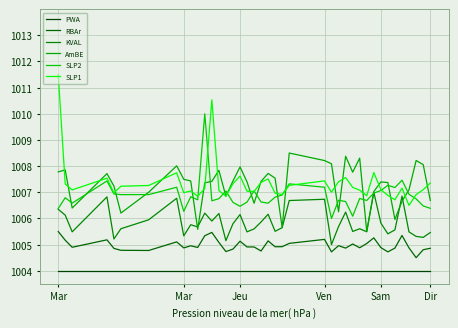

How many lines are shown in the chart?

6